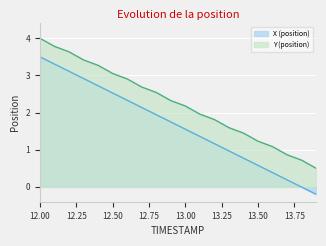

At which category is the sum across all series the highest?

12.00